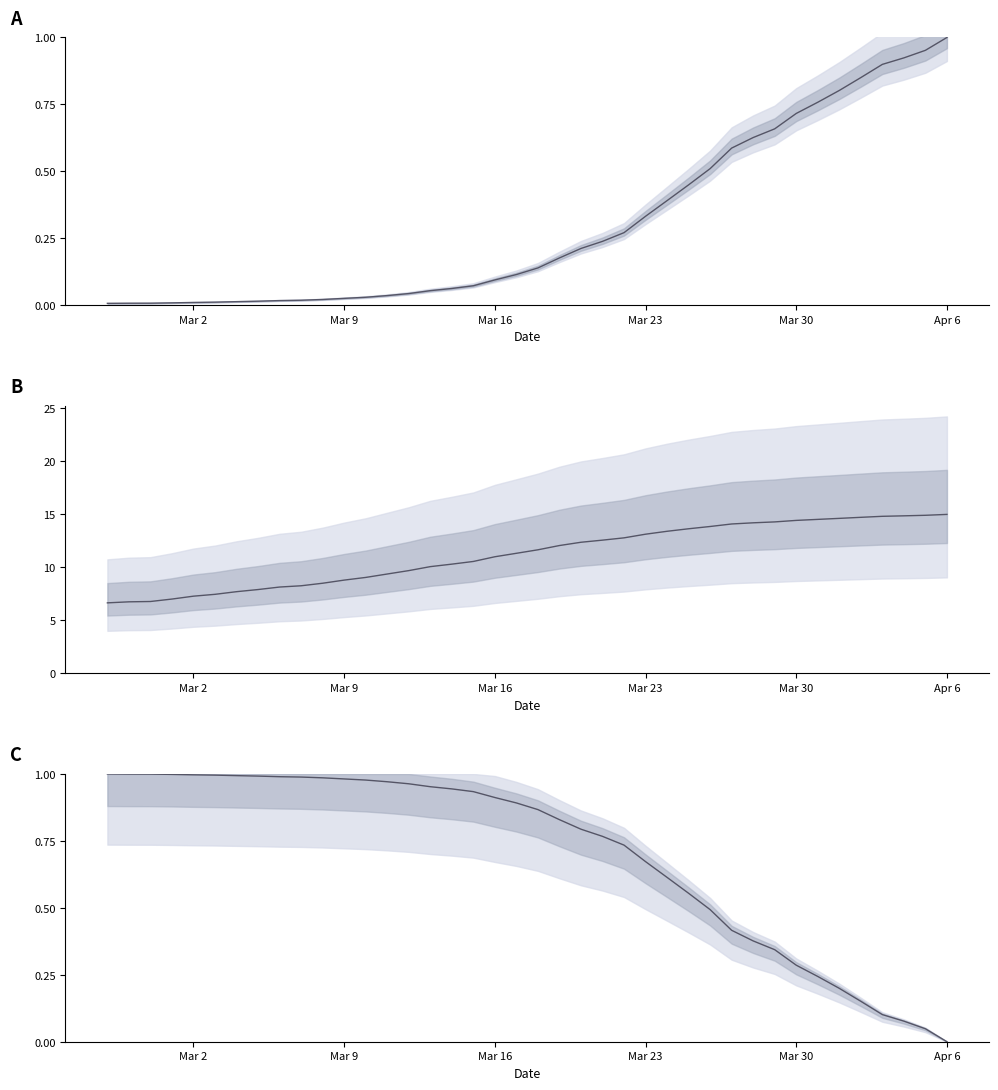

True or false: the data has more than 1 interior local peaks.

False